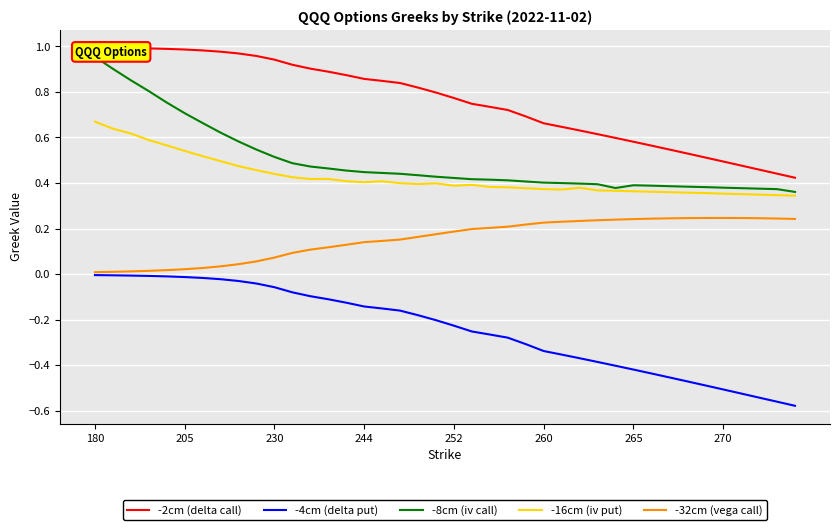

True or false: -32cm (vega call) has more than 2 points higher than both neighbors.

False